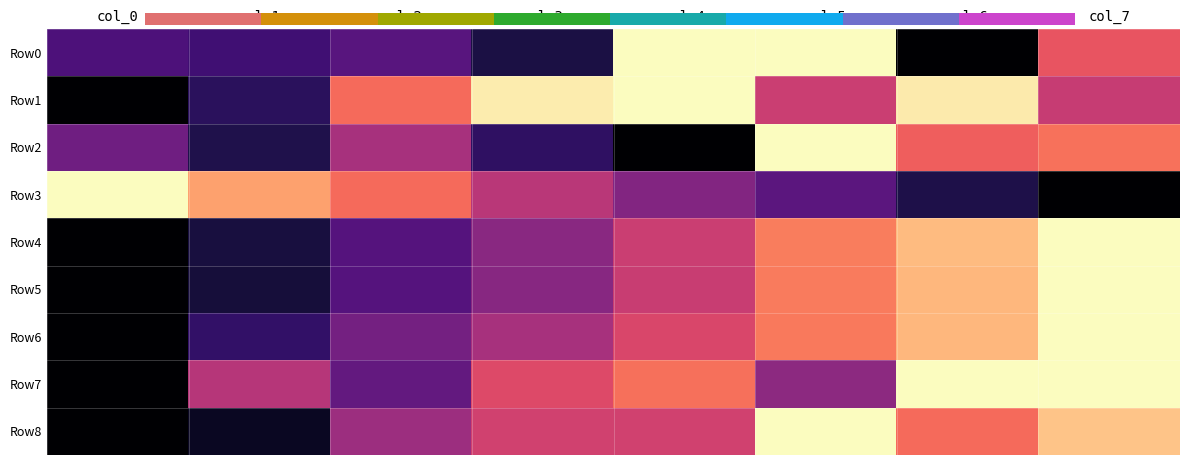

Is the value of Row2 at col_4 greater than the value of Row5 at col_4?

No